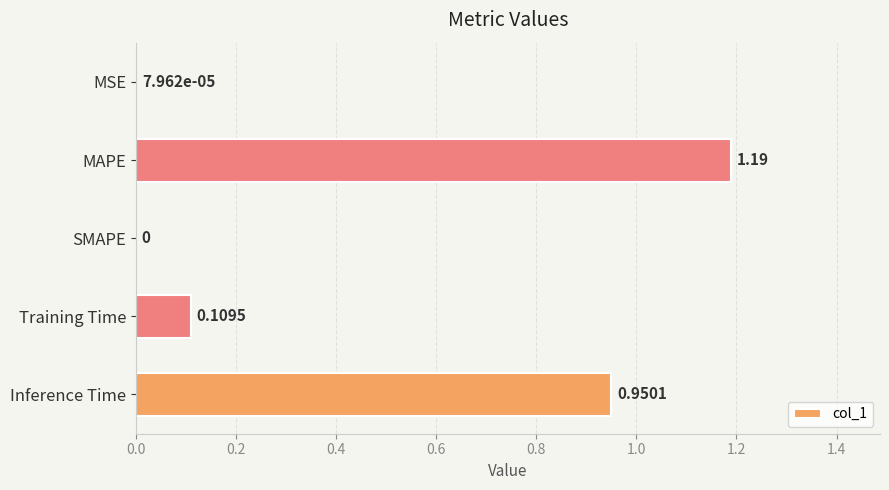

What is the sum of all values?

2.2